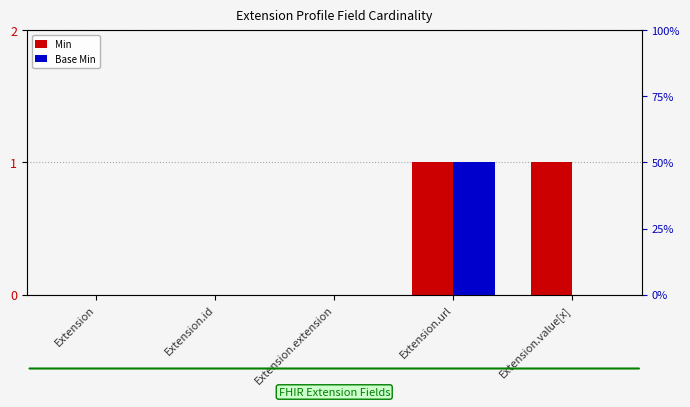

Is it true that Min equals 2 at Extension.url?

False